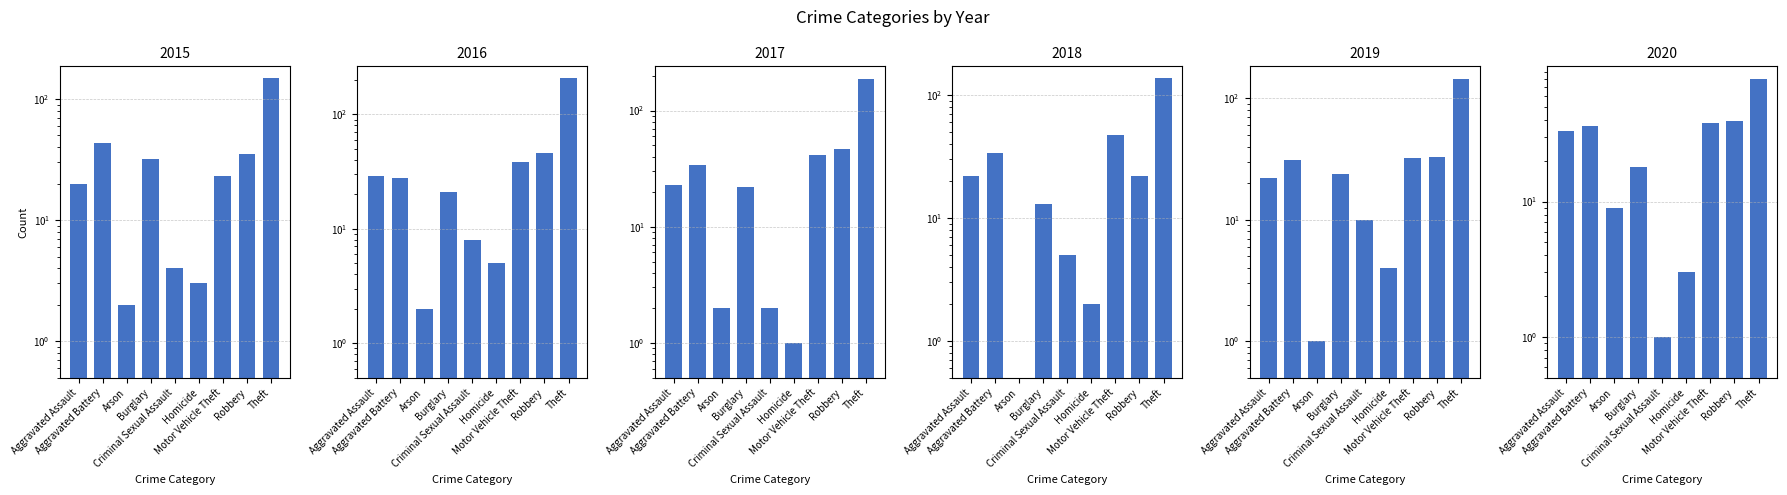

At which label does 2017 first exceed 23?

Aggravated Battery